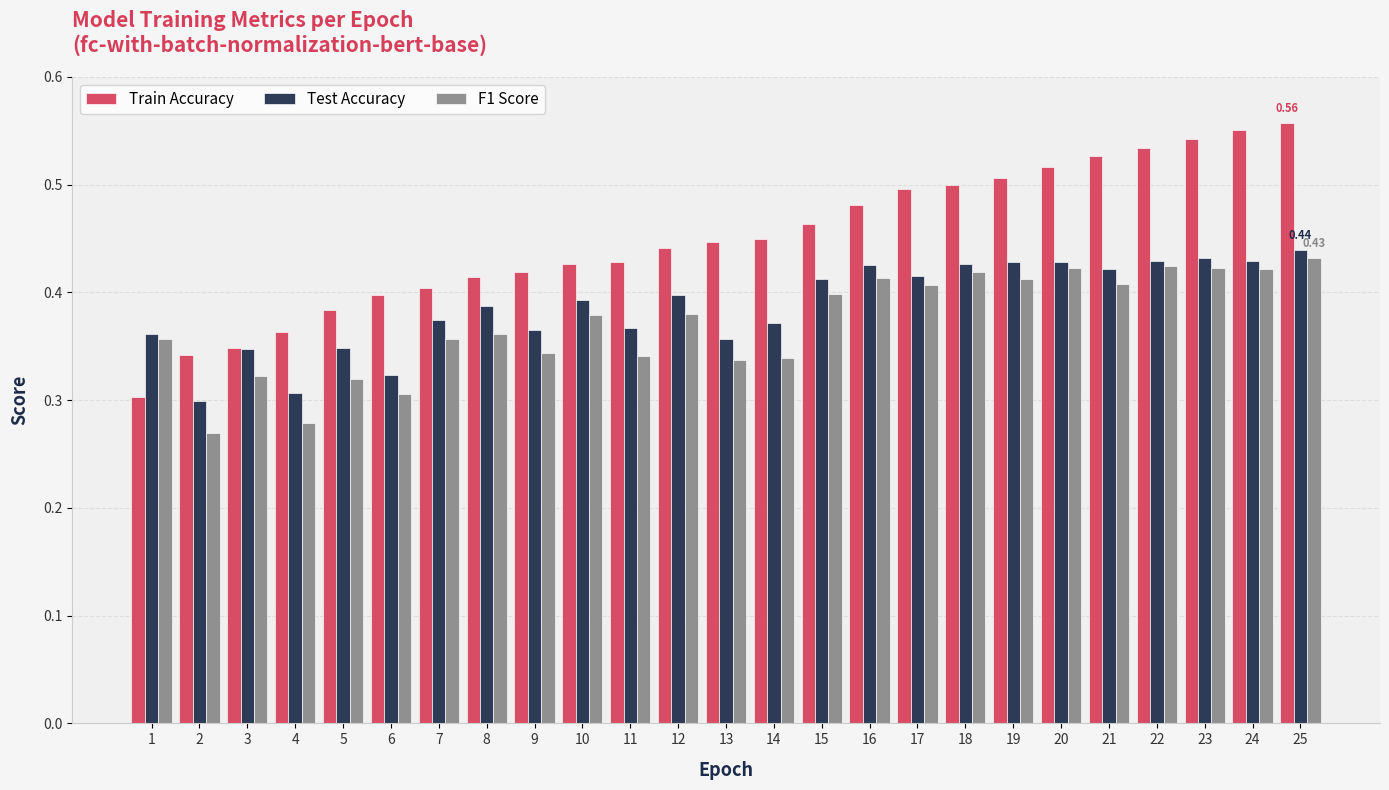

Which series changed the most between 4 and 13?

Train Accuracy